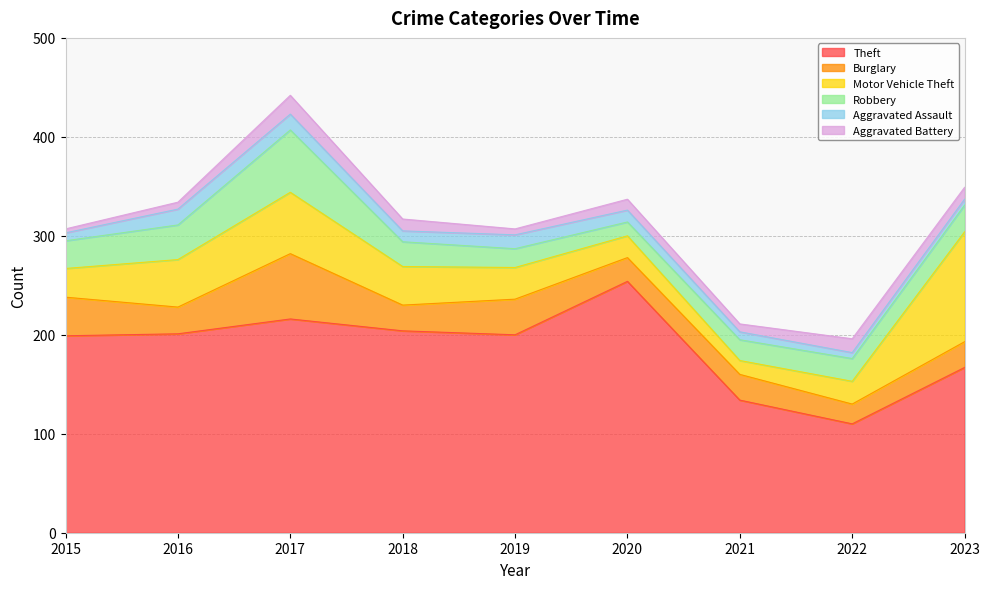

How many lines are shown in the chart?

6